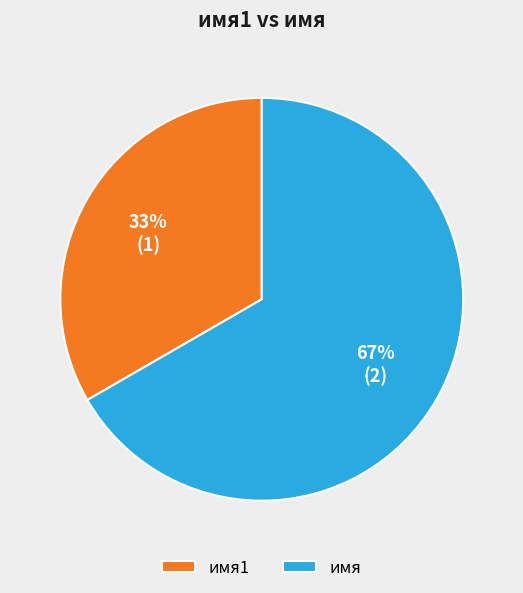

Which category accounts for the majority?

имя